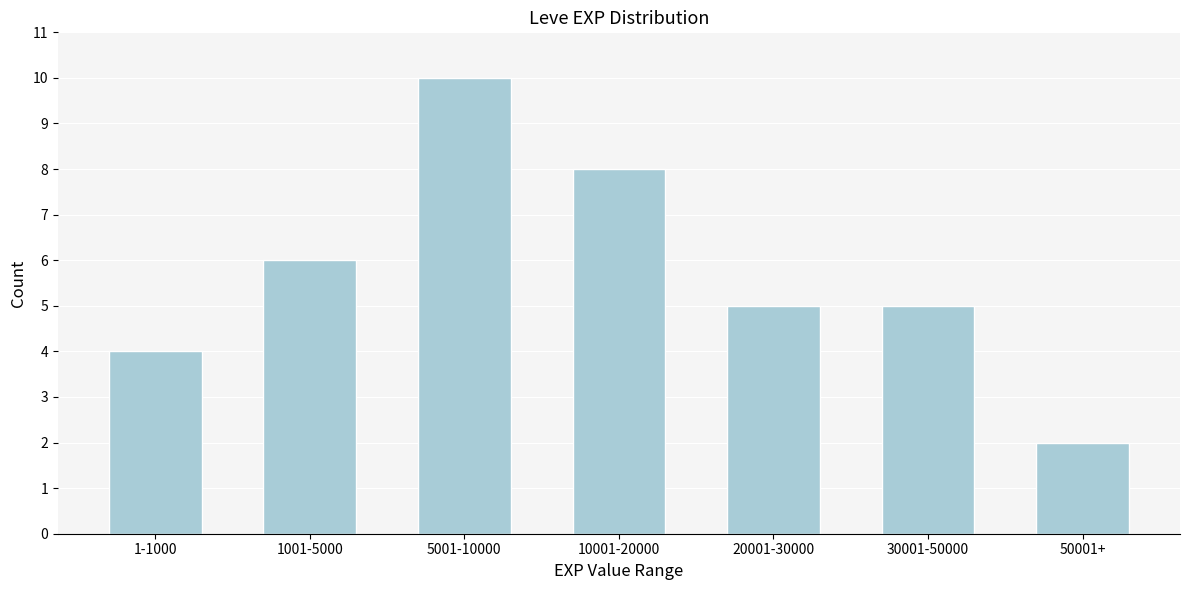

Reading left to right, list all the values displayed in this chart.

1-1000=4	1001-5000=6	5001-10000=10	10001-20000=8	20001-30000=5	30001-50000=5	50001+=2